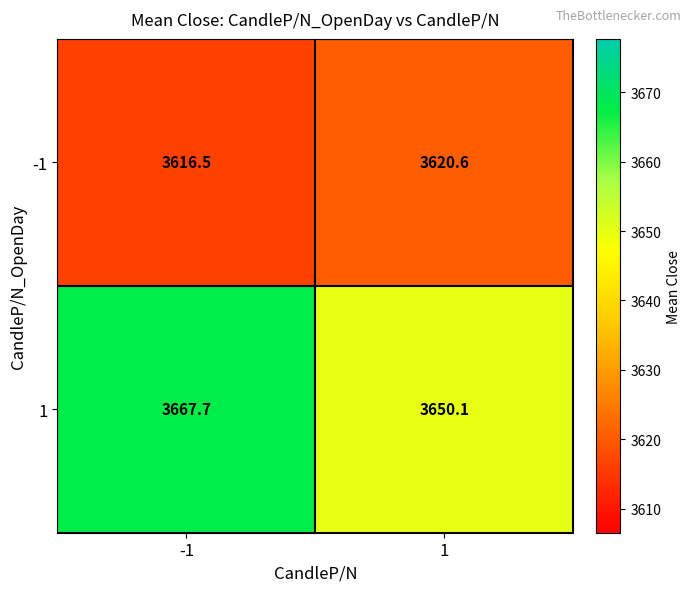

Which label corresponds to the largest value in the chart?

-1